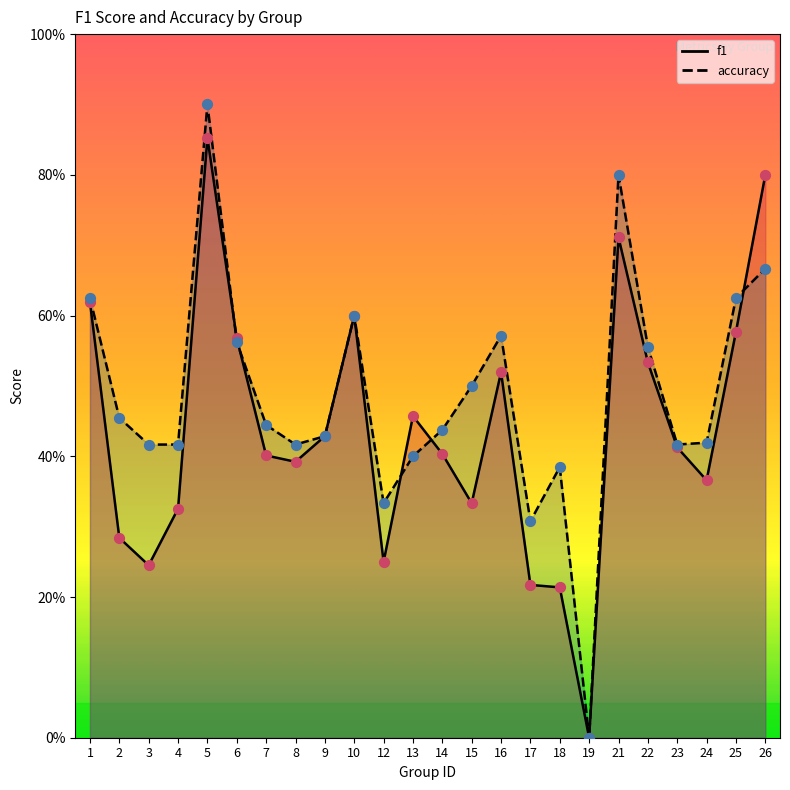

Which series reaches the minimum Y coordinate?

f1